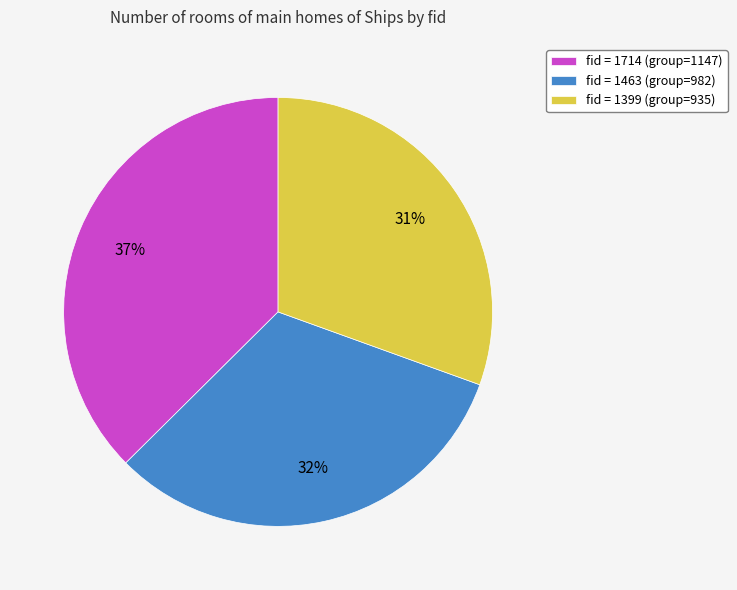

True or false: fid = 1399 (group=935) accounts for 18% of the total.

False